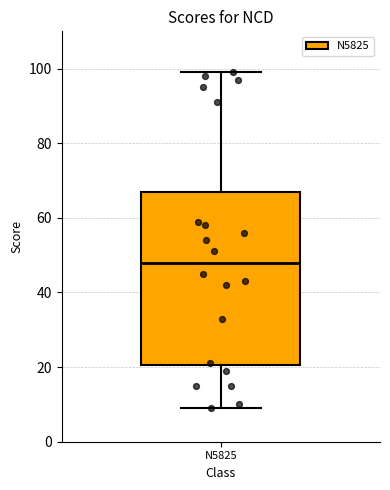

Where does the upper whisker of the box for N5825 end on the y-axis? The values are not printed on the chart, so give them approximately, as read against the axis.

100